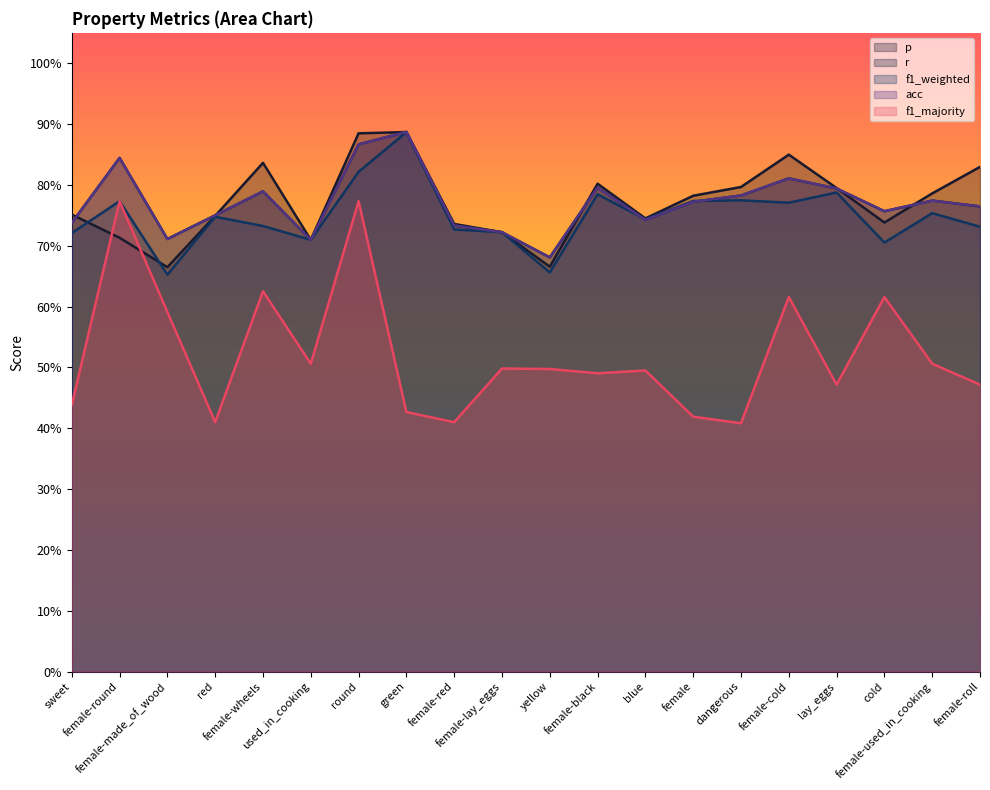

What are all the series names shown in the legend?

p, r, f1_weighted, acc, f1_majority